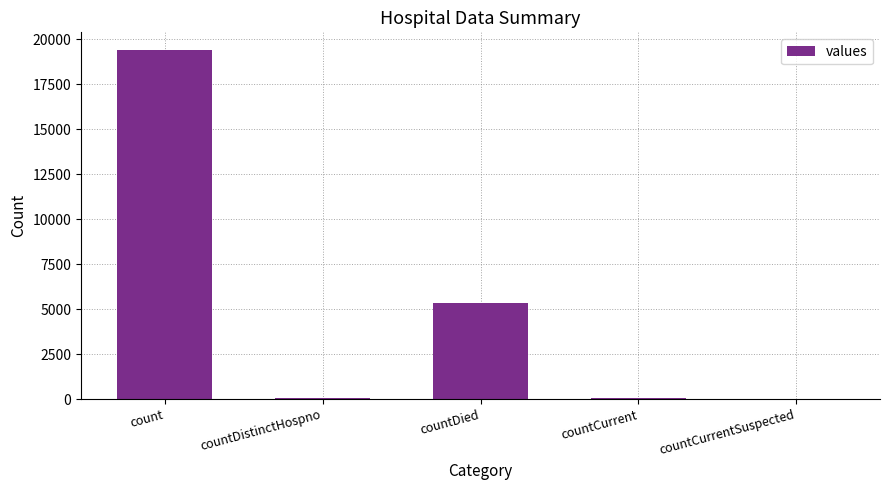

Where is the data nearest to the value 9710?

countDied